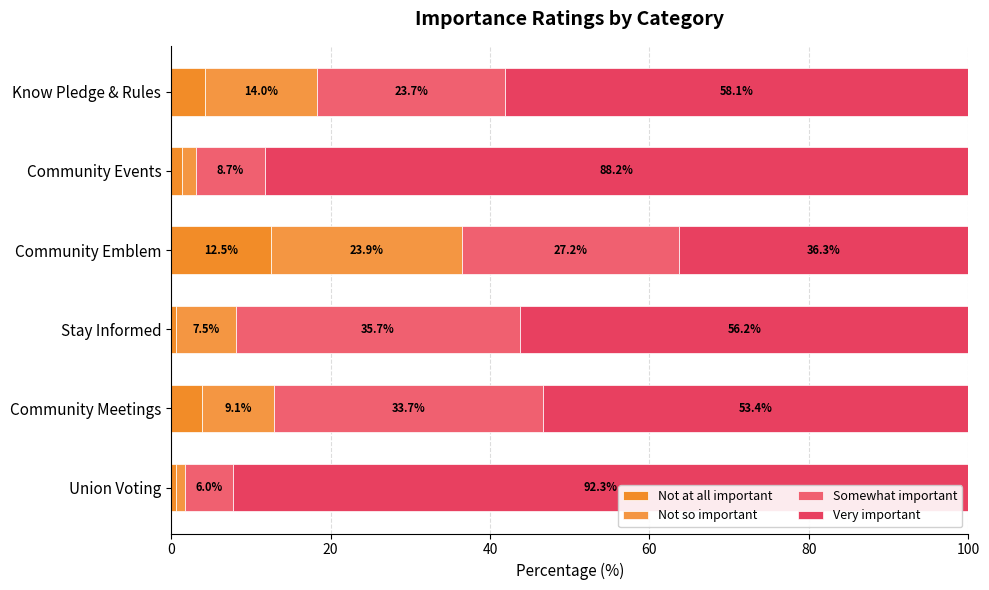

What are all the series names shown in the legend?

Not at all important, Not so important, Somewhat important, Very important